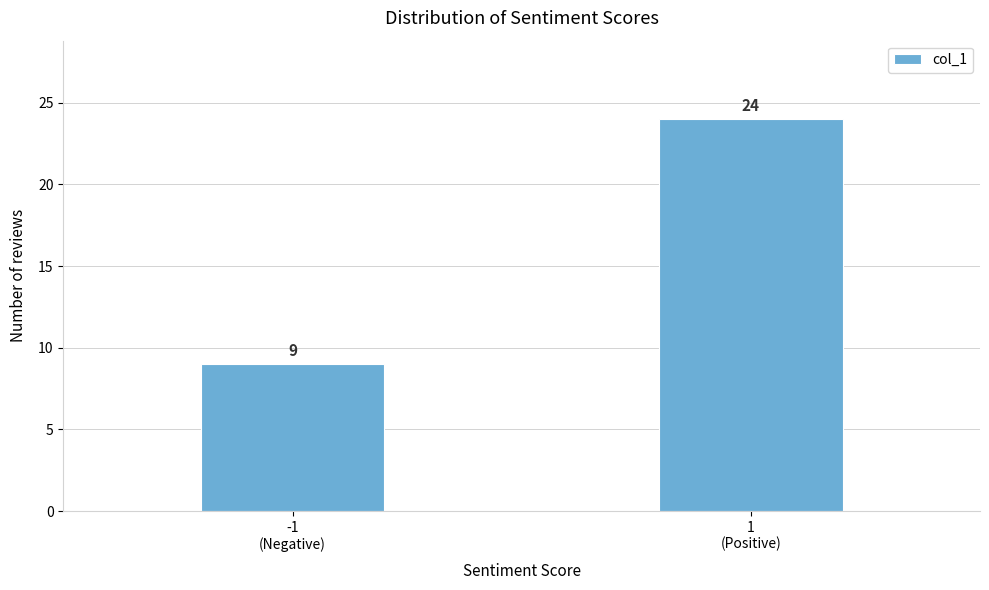

Reading right to left, transcribe all the data shown in this chart.

24	9